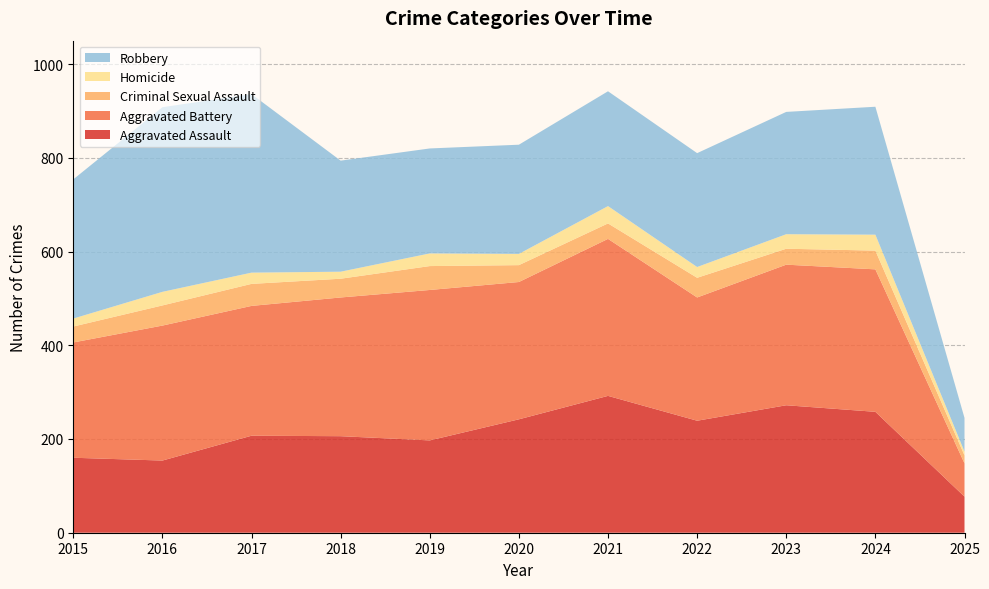

Reading right to left, what are all the values shown in this chart?

Aggravated Assault: 77	258	272	239	292	242	197	206	207	154	160
Aggravated Battery: 71	304	300	263	335	293	321	296	277	288	246
Criminal Sexual Assault: 17	40	34	42	33	36	51	40	47	43	34
Homicide: 8	34	31	23	37	24	27	15	24	29	17
Robbery: 72	273	261	243	245	233	224	237	381	394	297